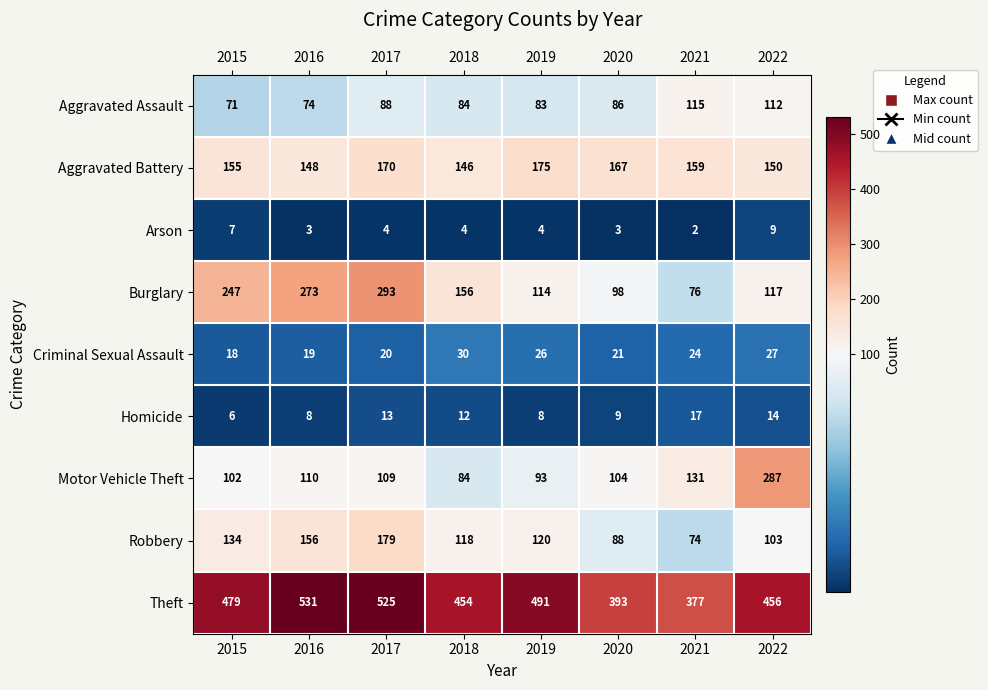

How many categories are shown in the chart?

8